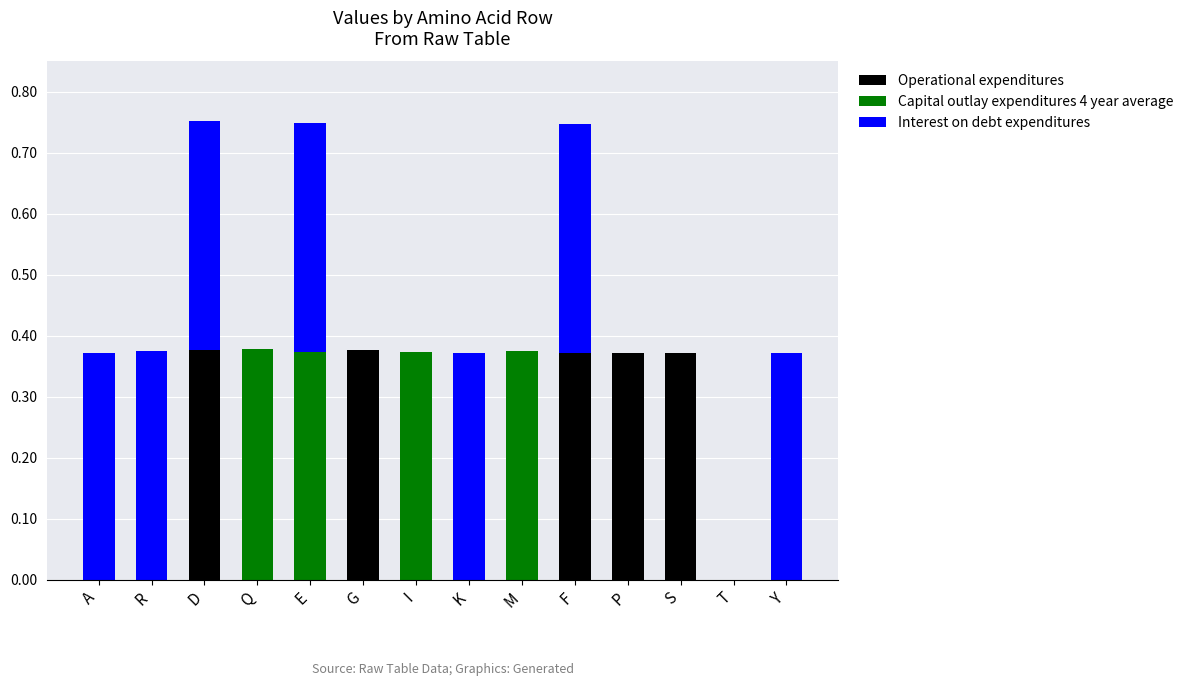

Between A and I, which is larger?

A